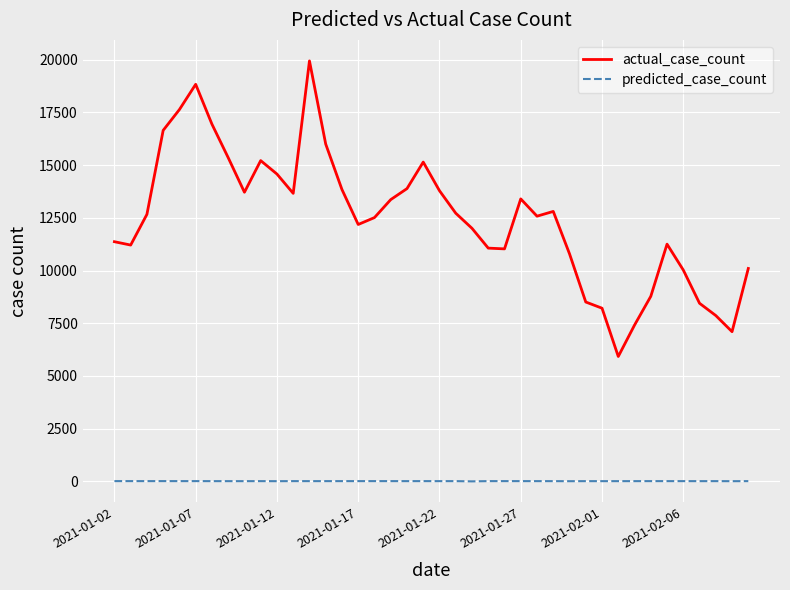

Which series has the largest range (max minus min)?

actual_case_count